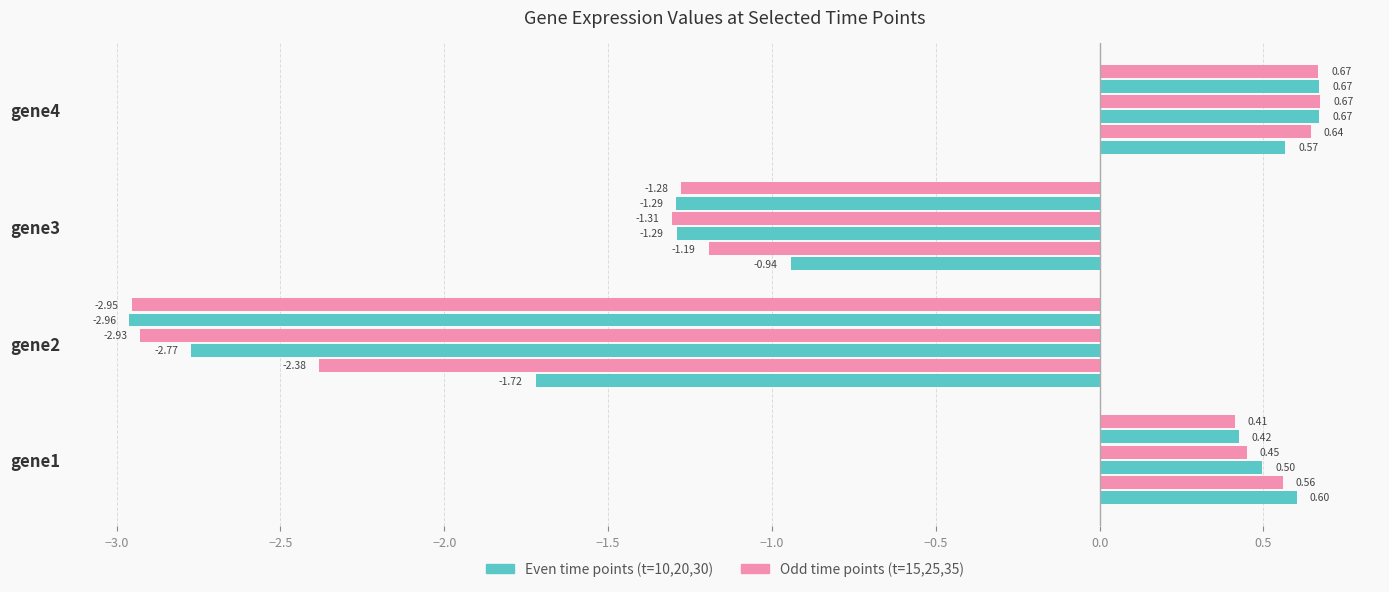

How many distinct data groups are displayed?

6